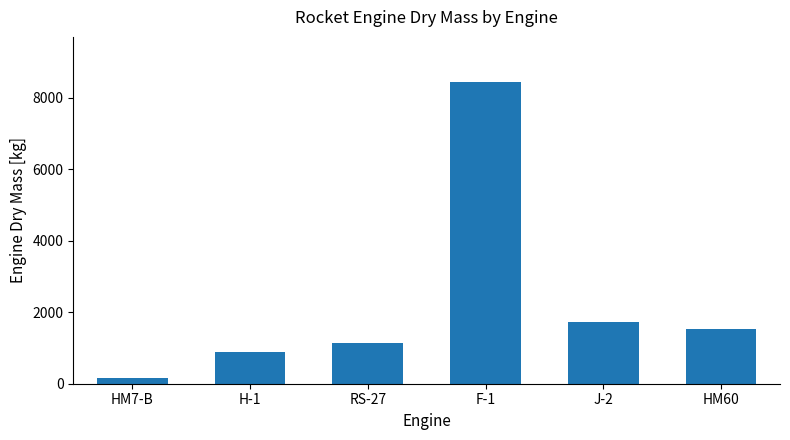

Is it true that the value at RS-27 is 1146.6?

True